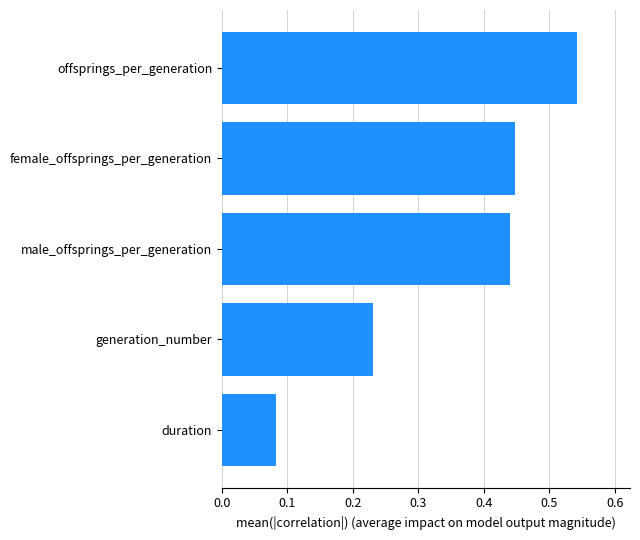

Rank the categories by value from lowest to highest.

duration, generation_number, male_offsprings_per_generation, female_offsprings_per_generation, offsprings_per_generation